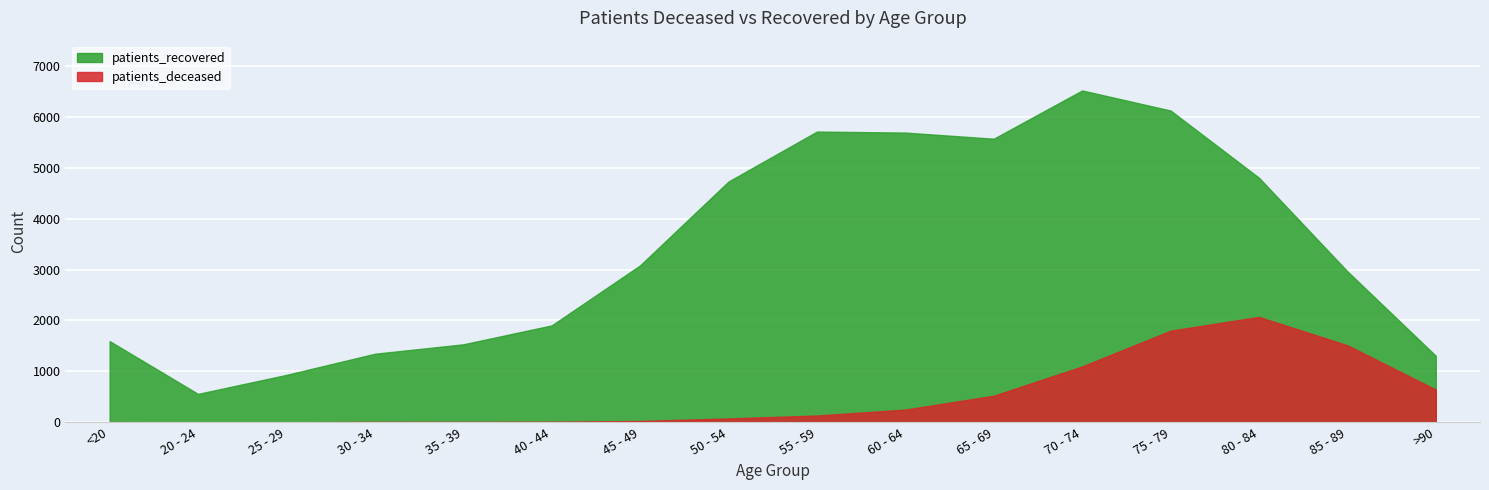

At which label does patients_deceased first exceed 135?

60 - 64